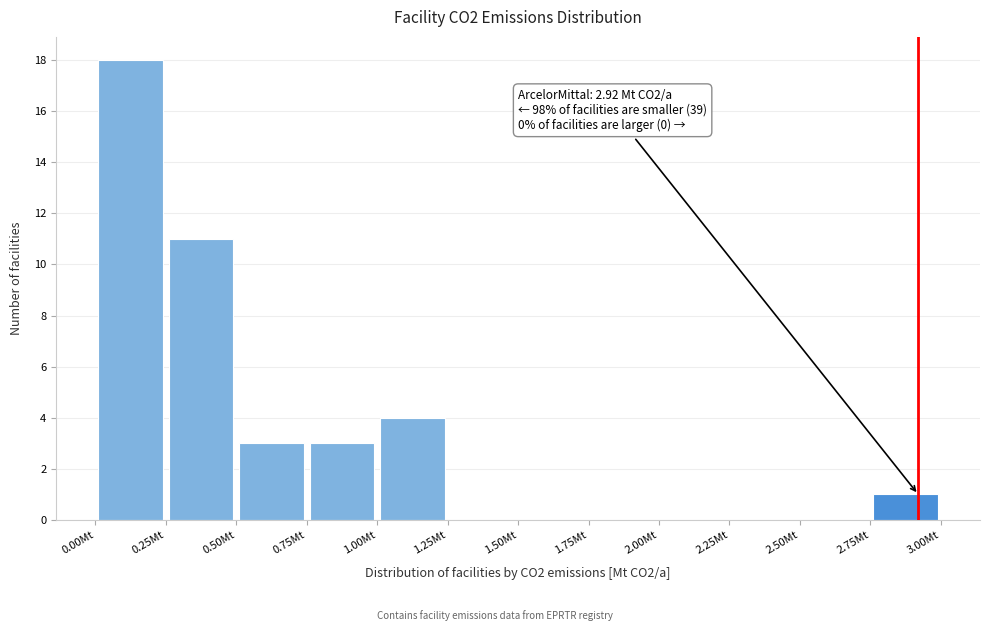

Over which range of the x-axis is the bar tallest?

0.00 to 0.25